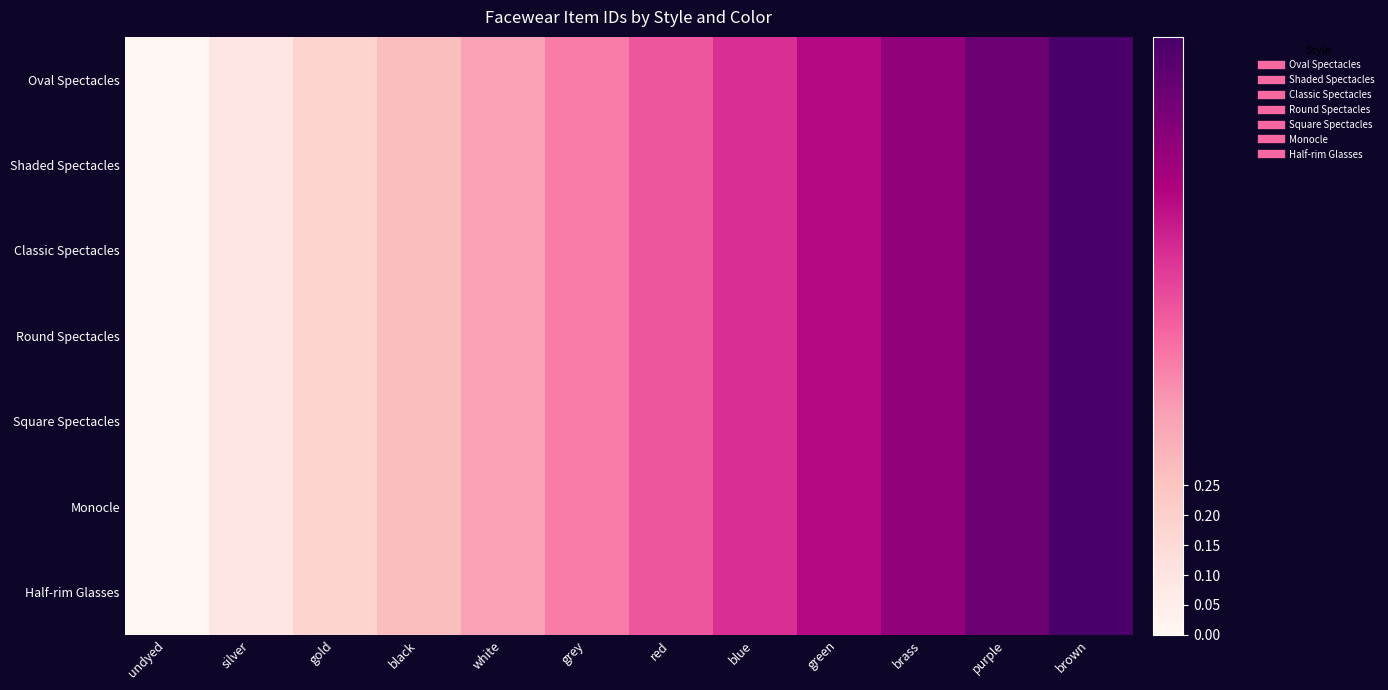

Rank the series by their maximum value, from highest to lowest.

Half-rim Glasses, Monocle, Square Spectacles, Round Spectacles, Classic Spectacles, Shaded Spectacles, Oval Spectacles